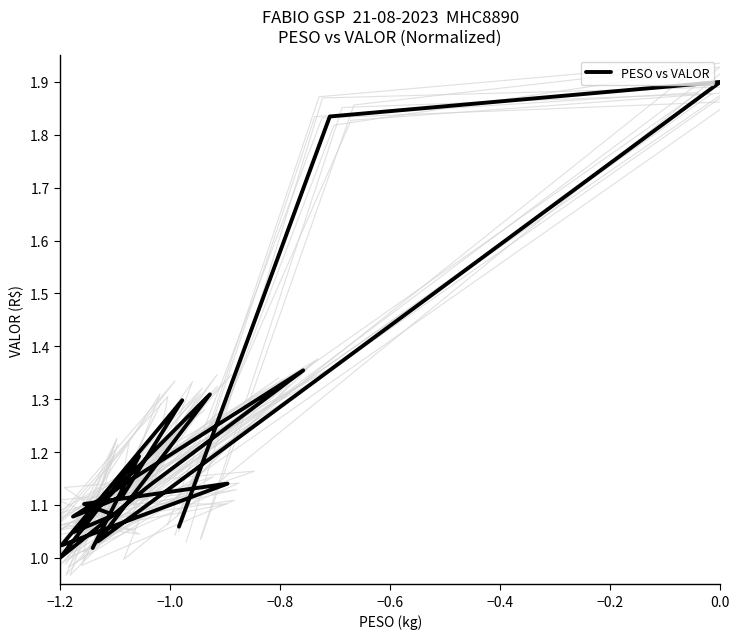

True or false: there are more than 1 points higher than both neighbors.

True